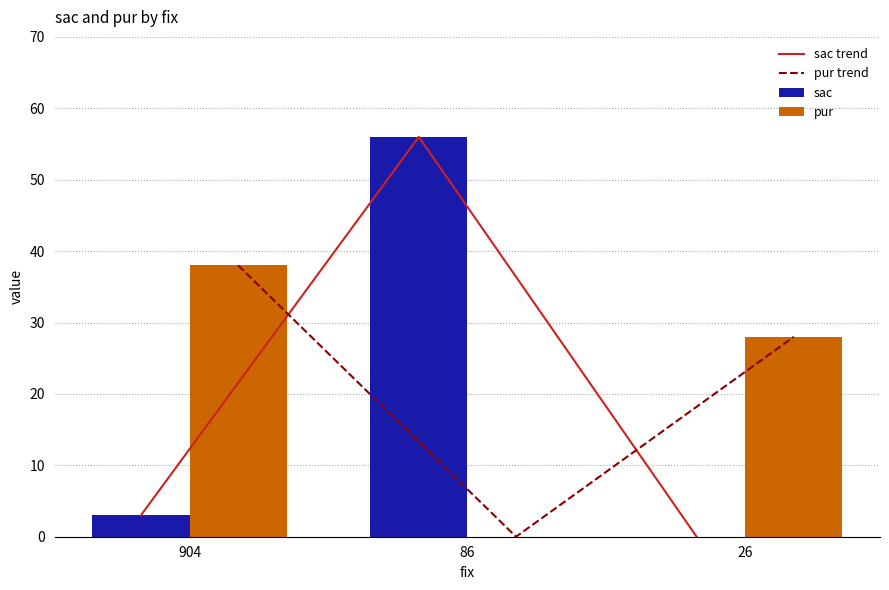

Where is sac trend nearest to the value 28?

904